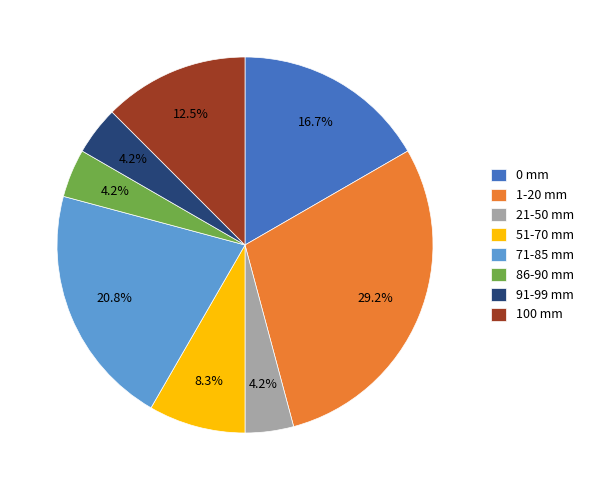

Combined, what portion of the pie is 91-99 mm and 51-70 mm?

12.5%